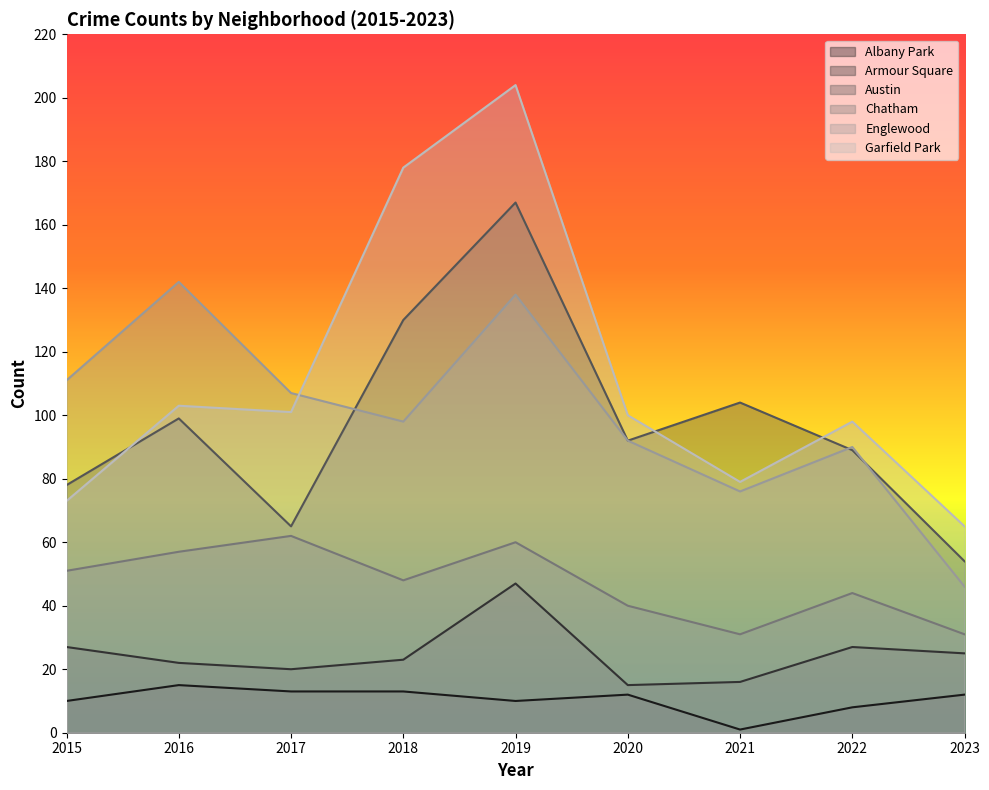

Reading left to right, transcribe all the data shown in this chart.

Albany Park: 2015=10	2016=15	2017=13	2018=13	2019=10	2020=12	2021=1	2022=8	2023=12
Armour Square: 2015=27	2016=22	2017=20	2018=23	2019=47	2020=15	2021=16	2022=27	2023=25
Austin: 2015=78	2016=99	2017=65	2018=130	2019=167	2020=92	2021=104	2022=89	2023=54
Chatham: 2015=51	2016=57	2017=62	2018=48	2019=60	2020=40	2021=31	2022=44	2023=31
Englewood: 2015=111	2016=142	2017=107	2018=98	2019=138	2020=92	2021=76	2022=90	2023=46
Garfield Park: 2015=73	2016=103	2017=101	2018=178	2019=204	2020=100	2021=79	2022=98	2023=65